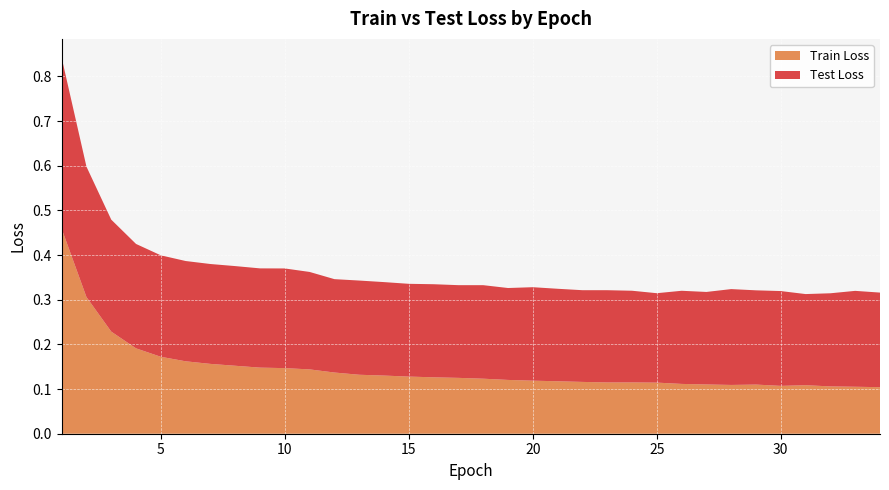

Reading left to right, what are all the values shown in this chart?

Train Loss: 1=0.5	2=0.3	3=0.2	4=0.2	5=0.2	6=0.2	7=0.2	8=0.2	9=0.1	10=0.1	11=0.1	12=0.1	13=0.1	14=0.1	15=0.1	16=0.1	17=0.1	18=0.1	19=0.1	20=0.1	21=0.1	22=0.1	23=0.1	24=0.1	25=0.1	26=0.1	27=0.1	28=0.1	29=0.1	30=0.1	31=0.1	32=0.1	33=0.1	34=0.1
Test Loss: 1=0.4	2=0.3	3=0.3	4=0.2	5=0.2	6=0.2	7=0.2	8=0.2	9=0.2	10=0.2	11=0.2	12=0.2	13=0.2	14=0.2	15=0.2	16=0.2	17=0.2	18=0.2	19=0.2	20=0.2	21=0.2	22=0.2	23=0.2	24=0.2	25=0.2	26=0.2	27=0.2	28=0.2	29=0.2	30=0.2	31=0.2	32=0.2	33=0.2	34=0.2